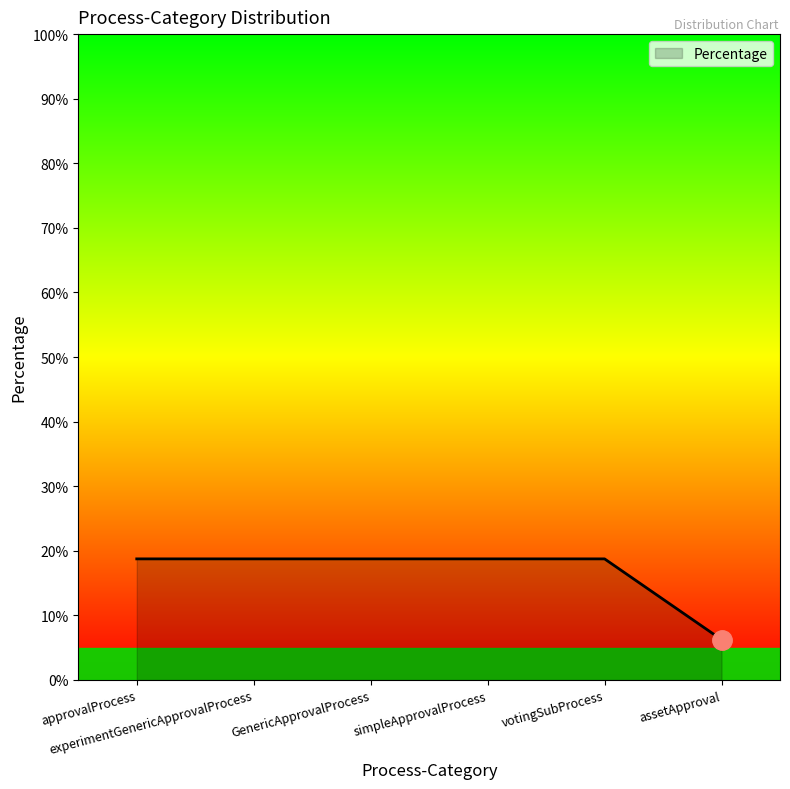

What is the difference between the second highest and minimum values?

12.5